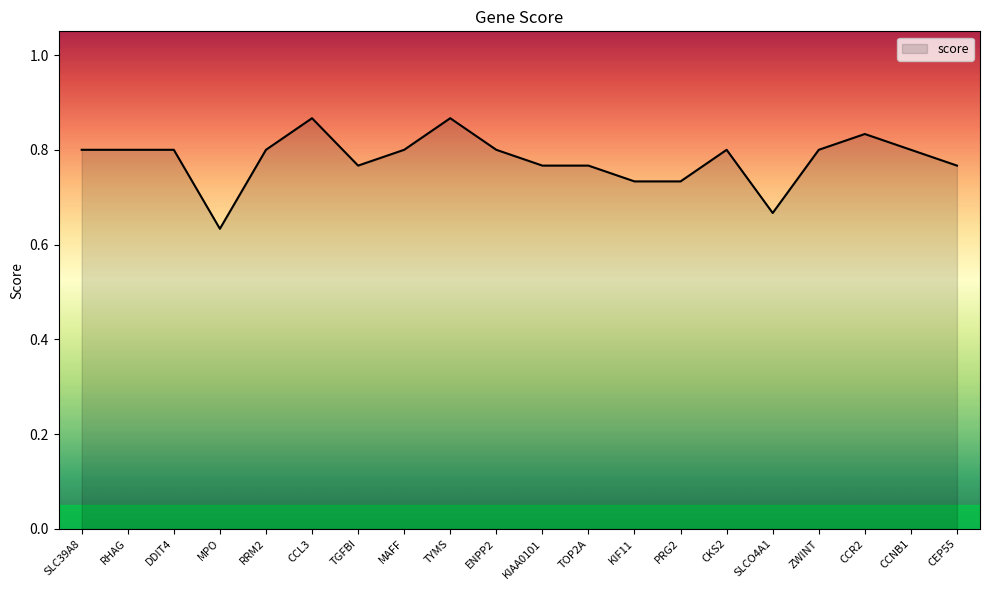

What is the sum of the values at ENPP2 and CCL3?

1.7